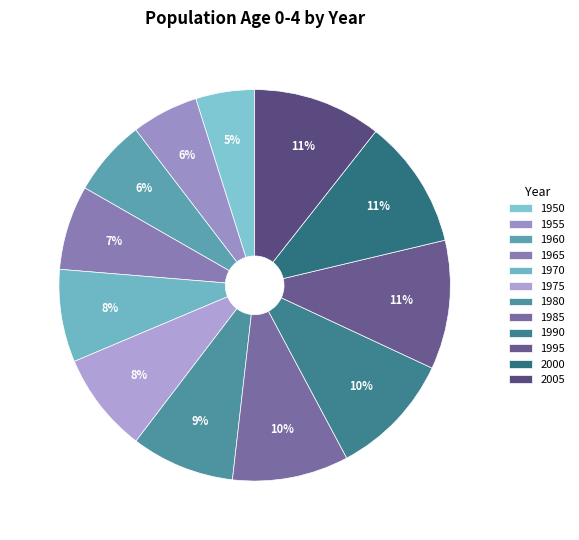

Which slice is the largest?

2000